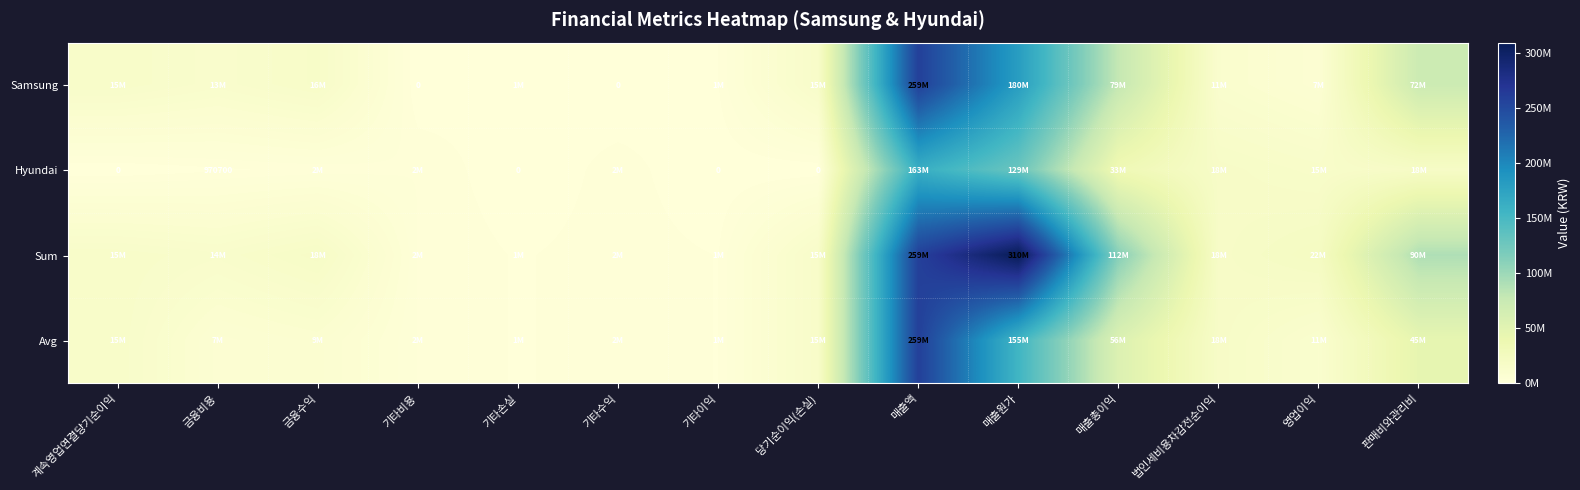

Which series changed the most between 계속영업연결당기순이익 and 영업이익?

Hyundai